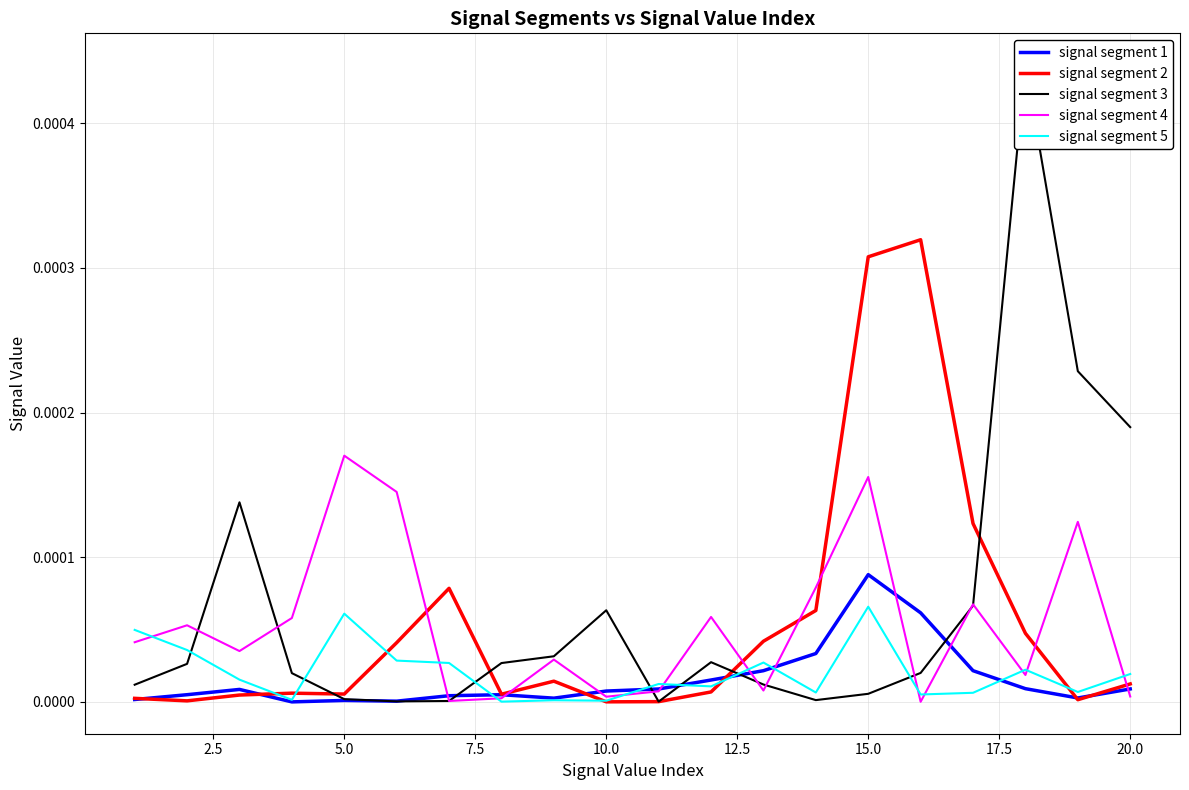

At which label does signal segment 4 reach its peak?

5.0